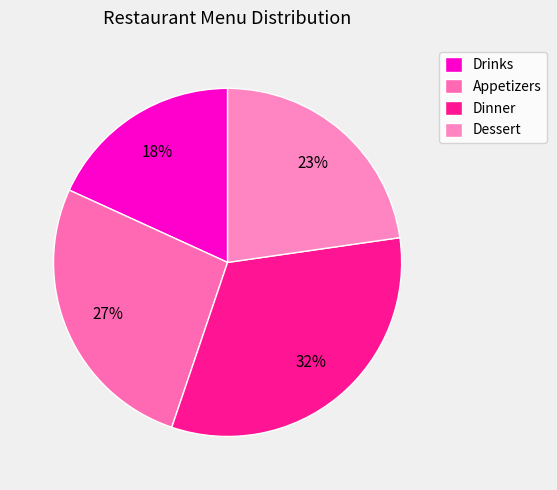

How many slices are in this pie chart?

4